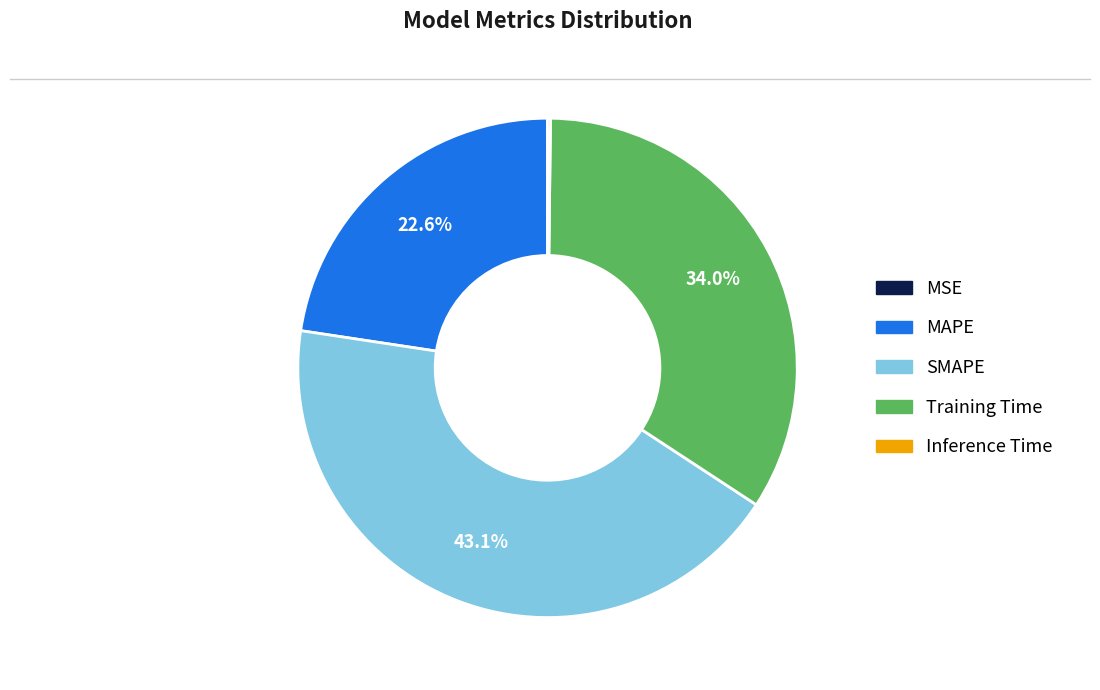

Between SMAPE and MAPE, which is larger?

SMAPE